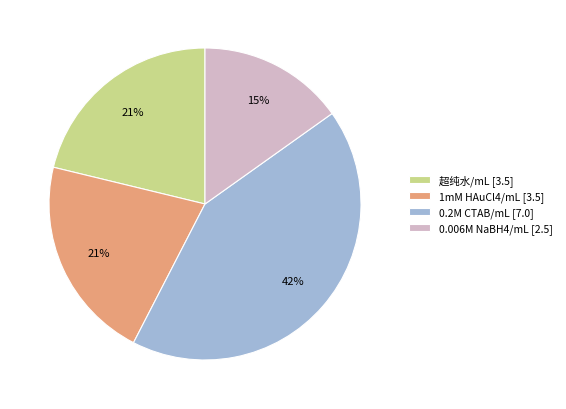

How many segments does this pie chart have?

4